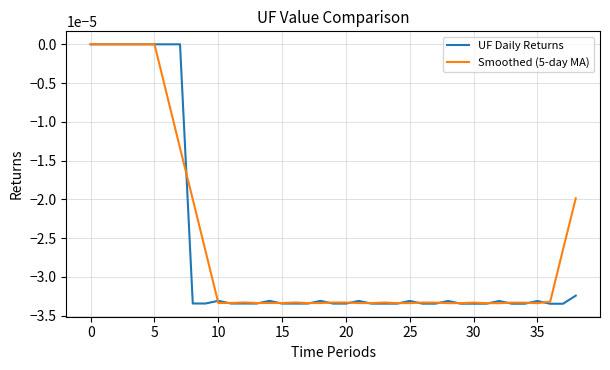

Which series has the largest range (max minus min)?

UF Daily Returns